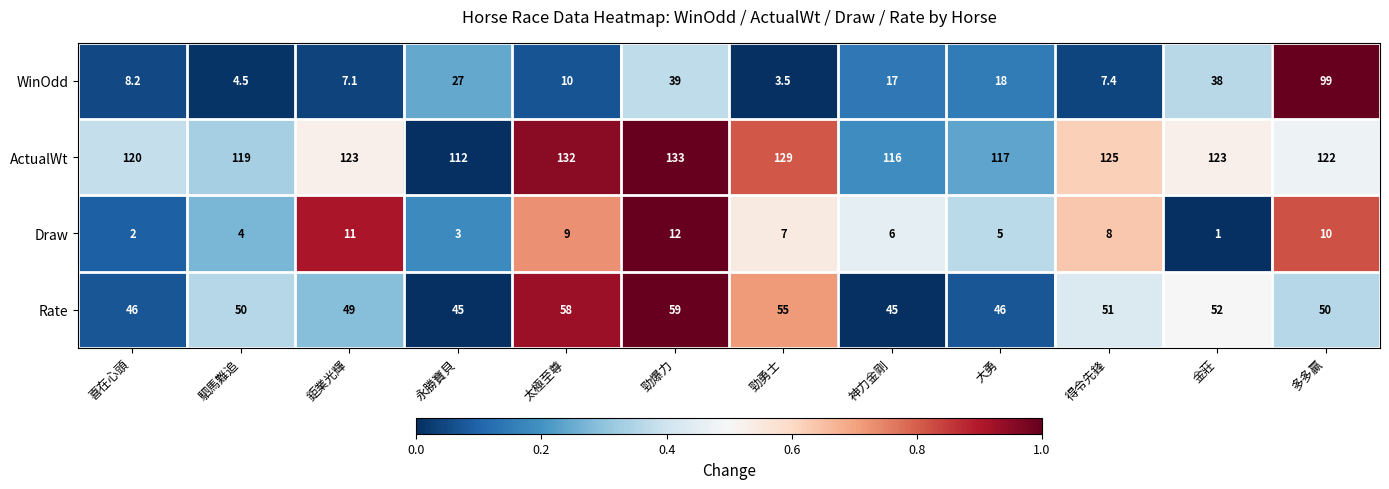

What is the difference between the highest and lowest values at 神力金剛?

110.0